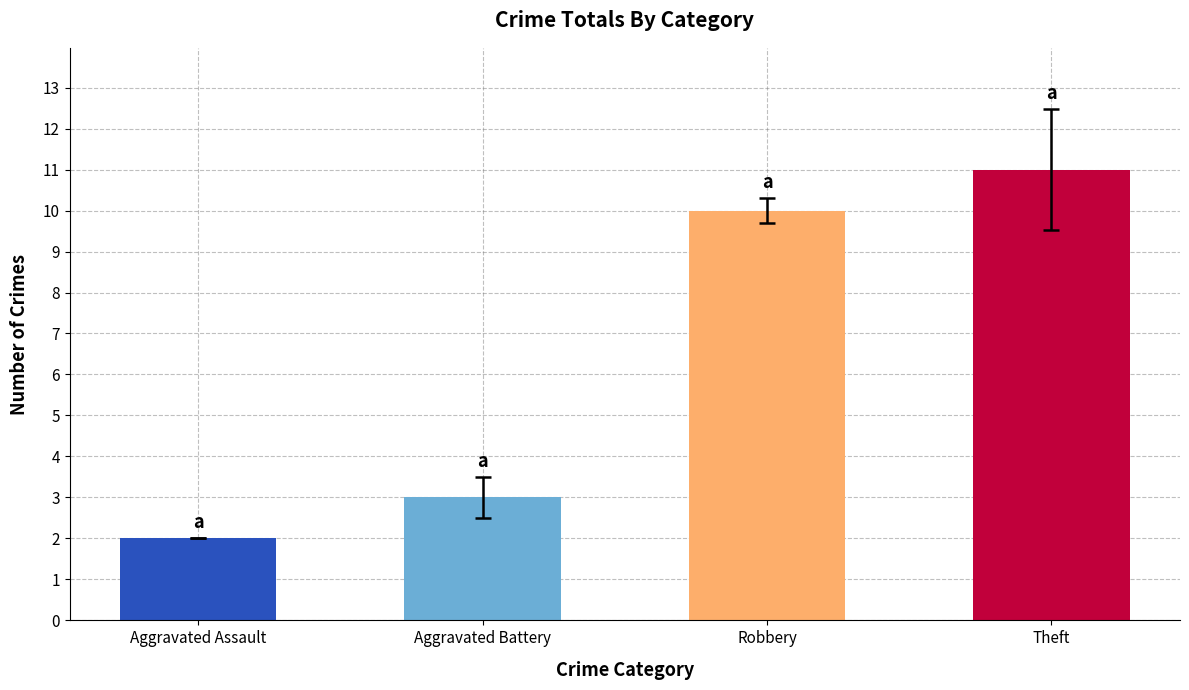

How many bars are there in total?

4